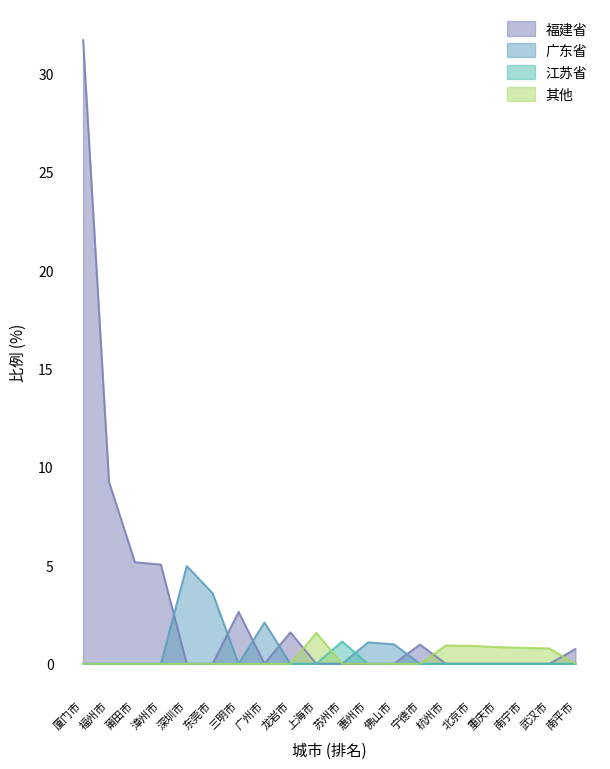

At 广州市, list the series in order from largest to smallest.

广东省, 福建省, 江苏省, 其他